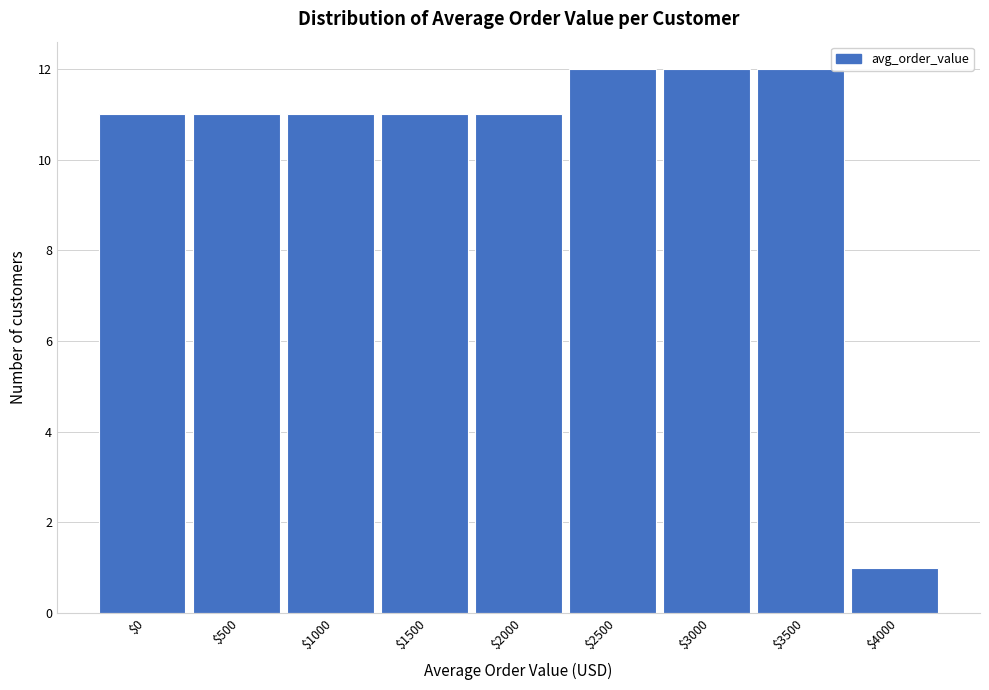

Reading left to right, what are all the values shown in this chart?

11	11	11	11	11	12	12	12	1